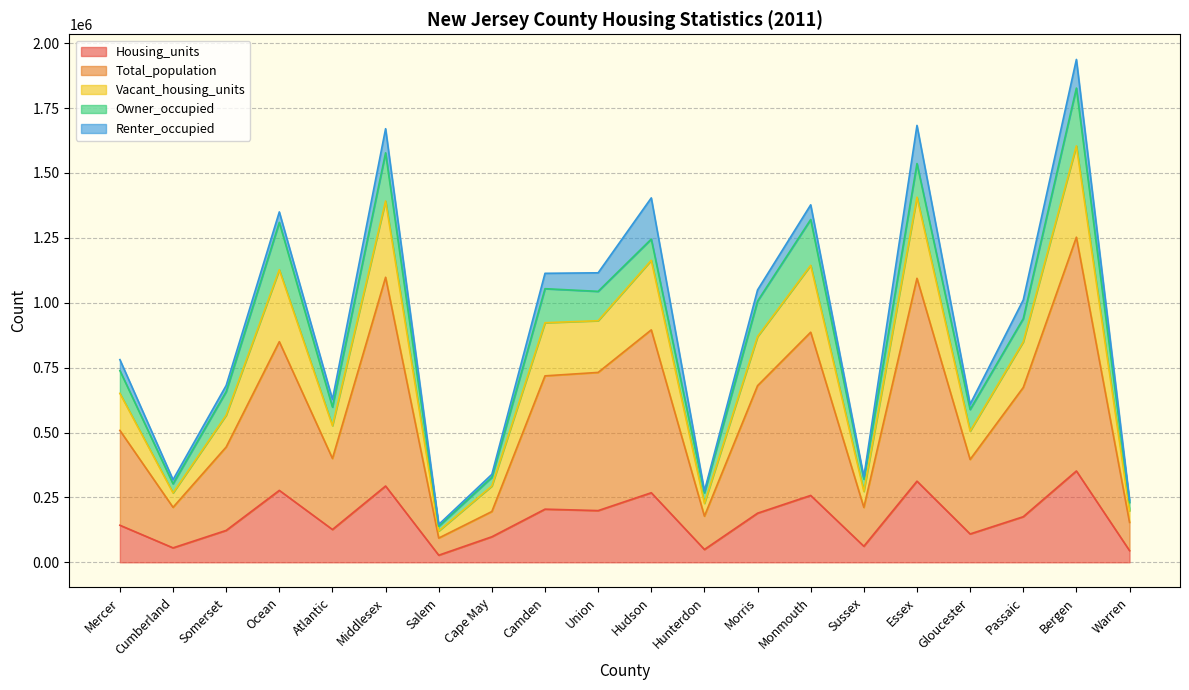

Where is the first local minimum for Vacant_housing_units?

Cumberland